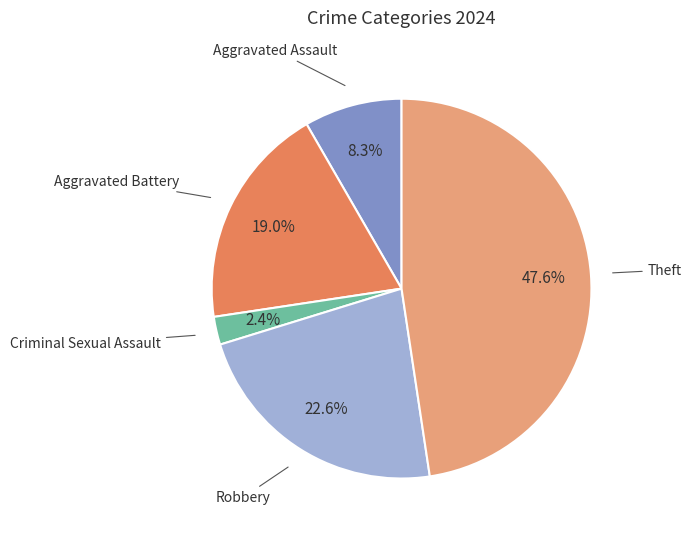

Do Aggravated Battery and Criminal Sexual Assault together represent more than half of the pie?

No